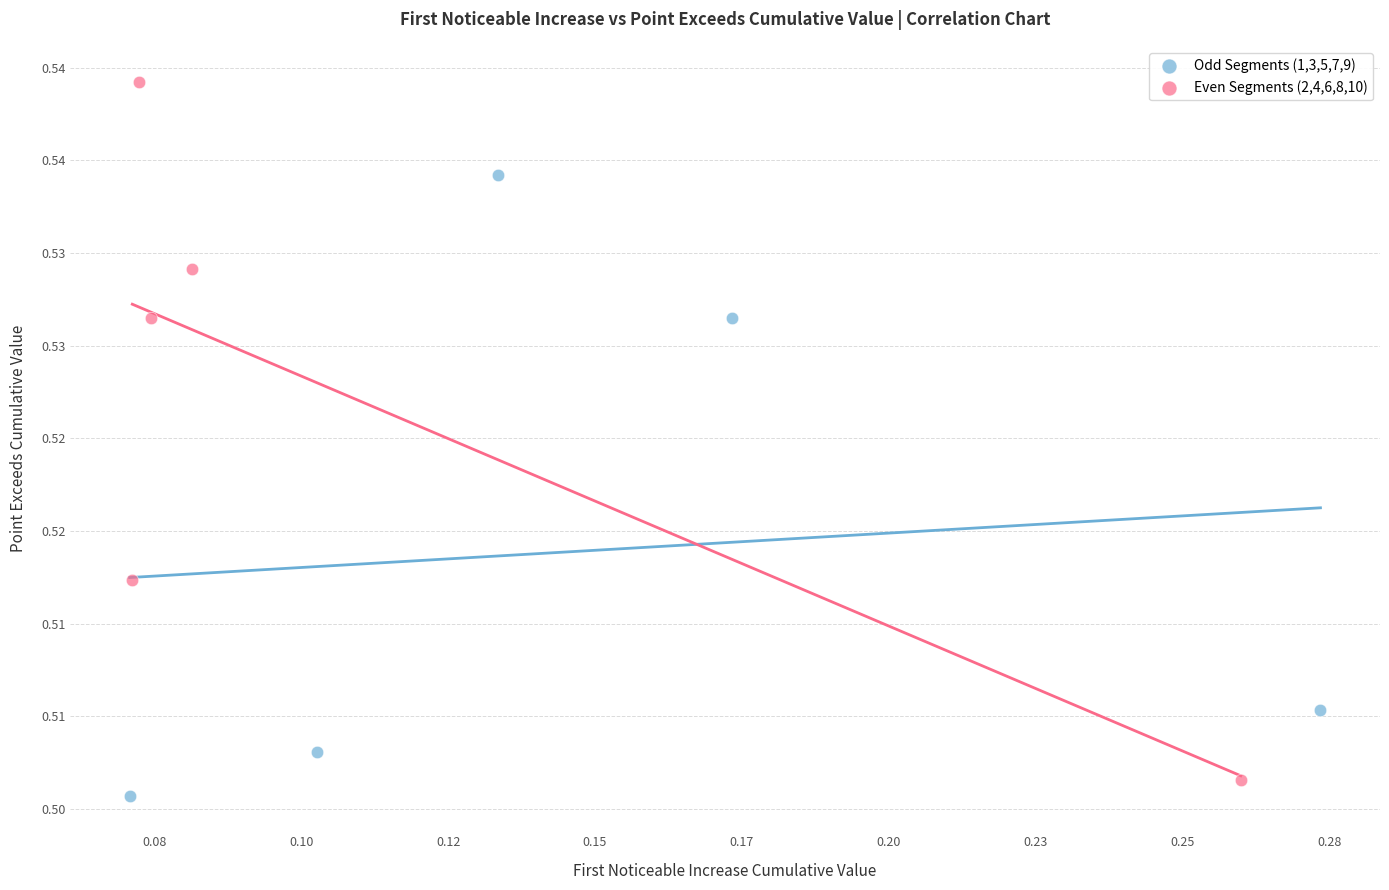

Which series contains the highest Y value?

Even Segments (2,4,6,8,10)